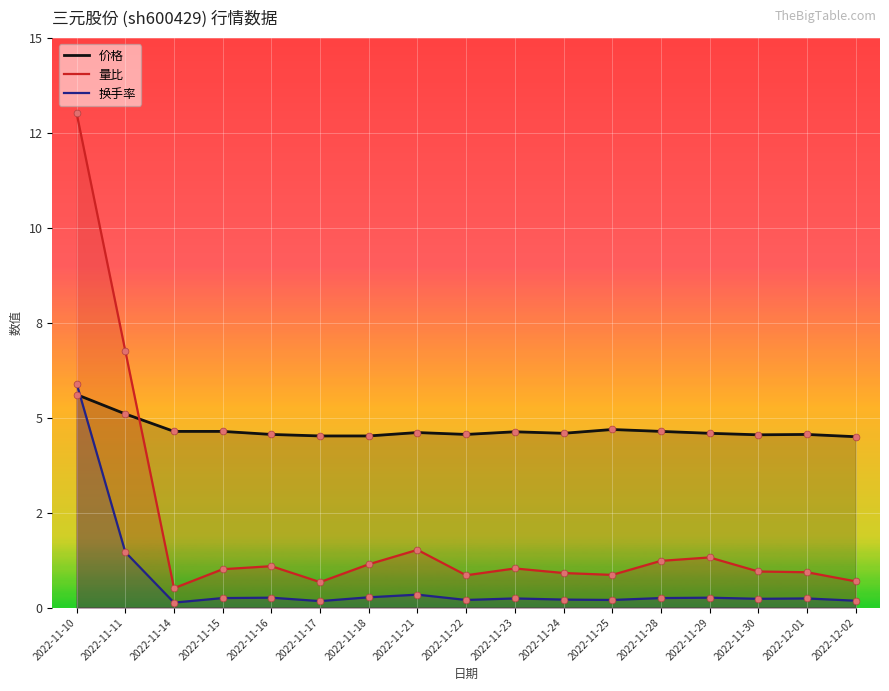

Which series contains the lowest Y value?

换手率